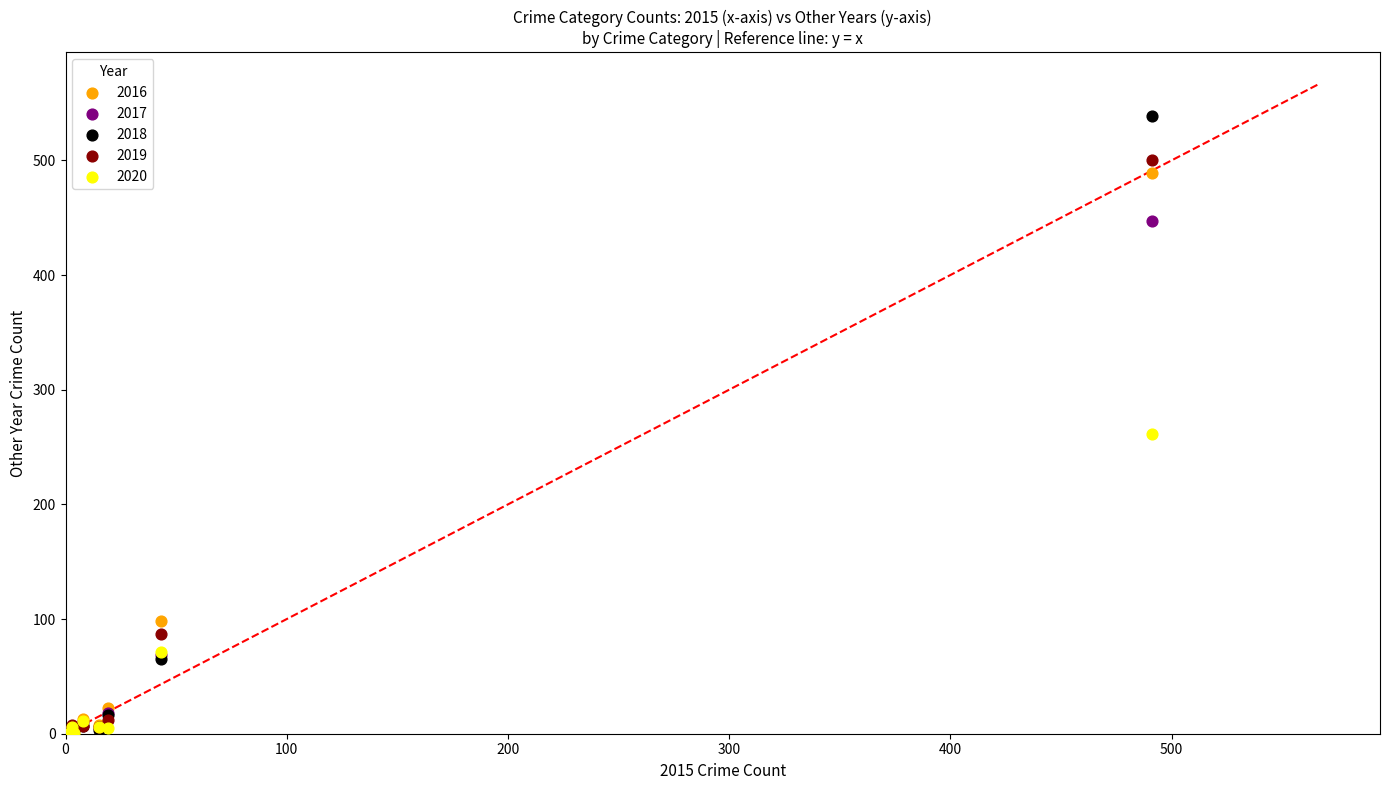

In the 2017 series, what Y value is closest to 224?

69